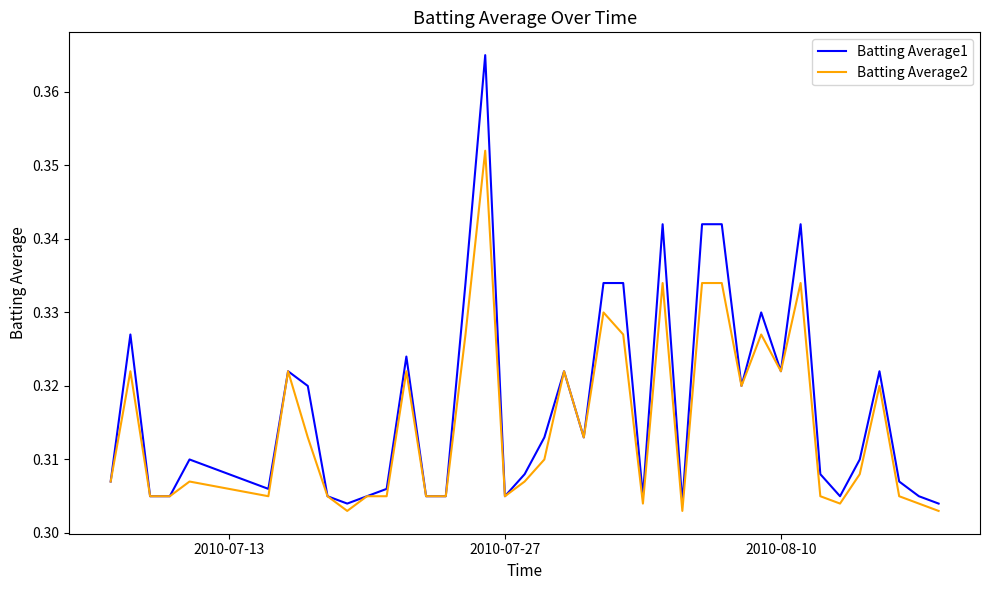

Which series has the widest spread of values?

Batting Average1